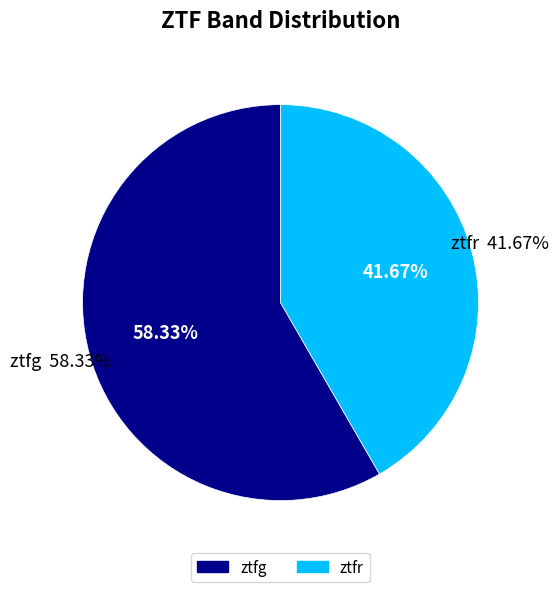

To the nearest percent, what percentage of the pie is ztfr?

42%